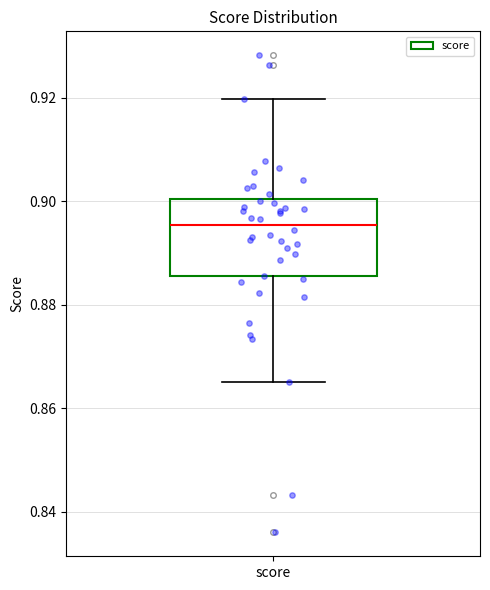

Transcribe this box plot: give where the median line is, the range the box spans, and where the two whiskers end, as read against the y-axis. The values are not printed on the chart, so give them approximately, as read against the axis.

median 0.896, box 0.886 to 0.900, whiskers 0.866 to 0.920